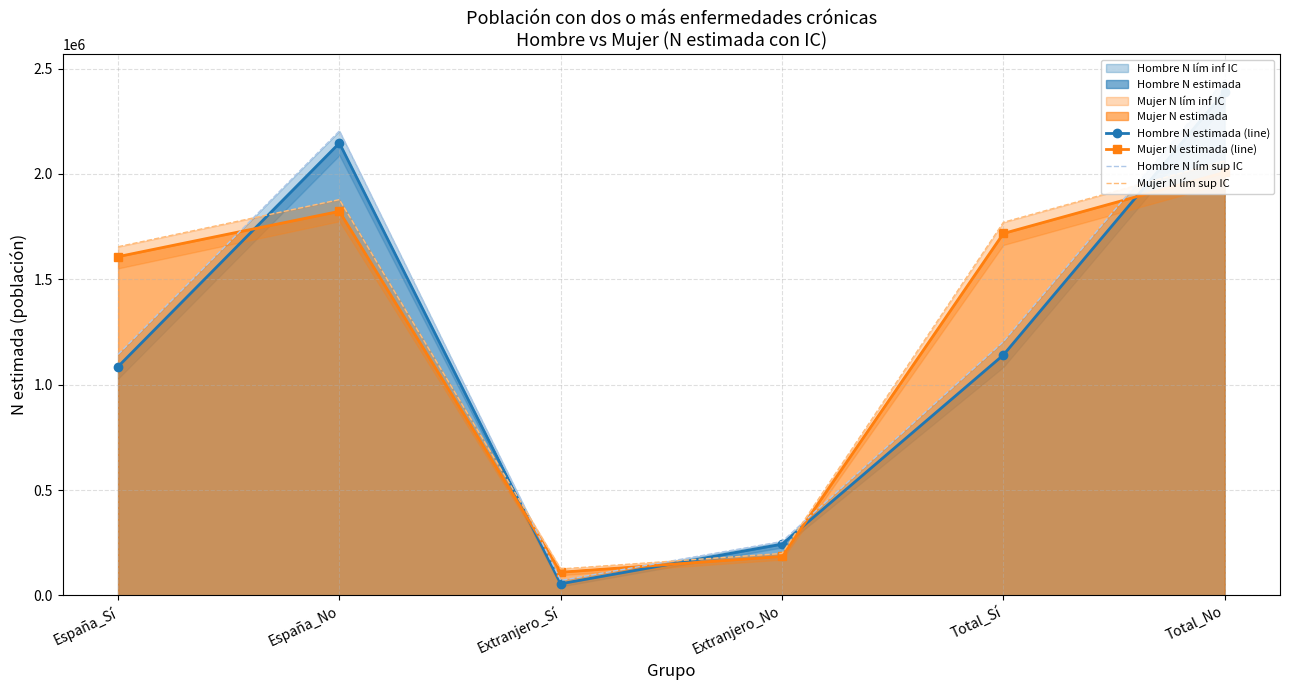

At how many categories does at least one series exceed 1819723?

2